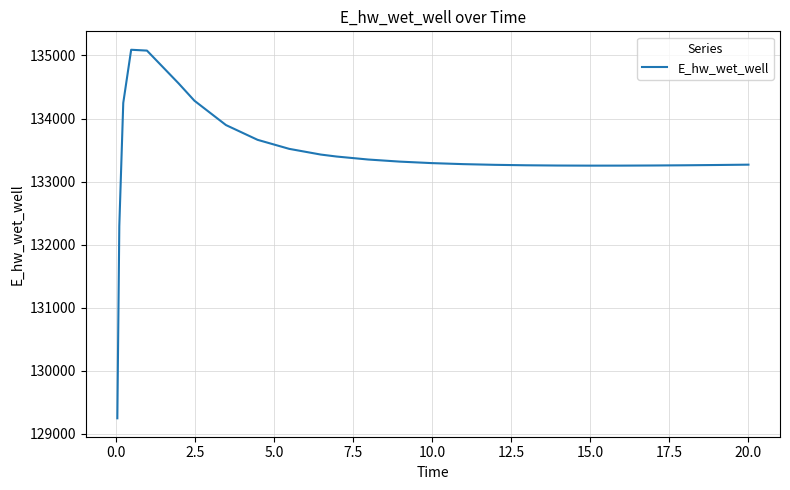

Count the number of categories in the chart.

26